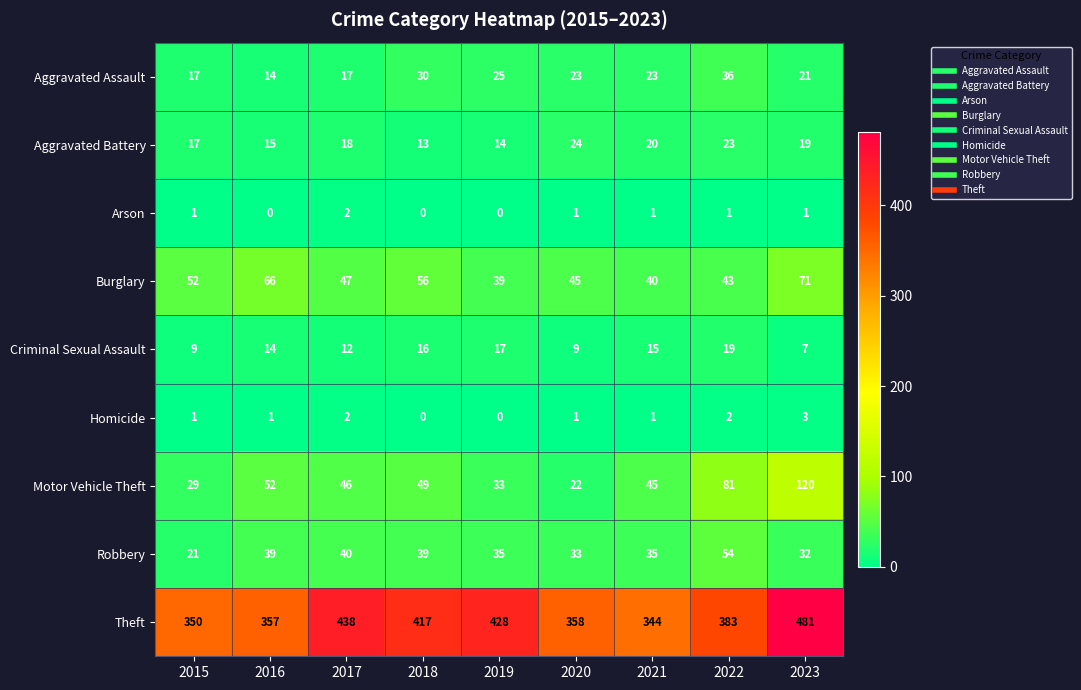

What is the sum of all Aggravated Battery values?

163